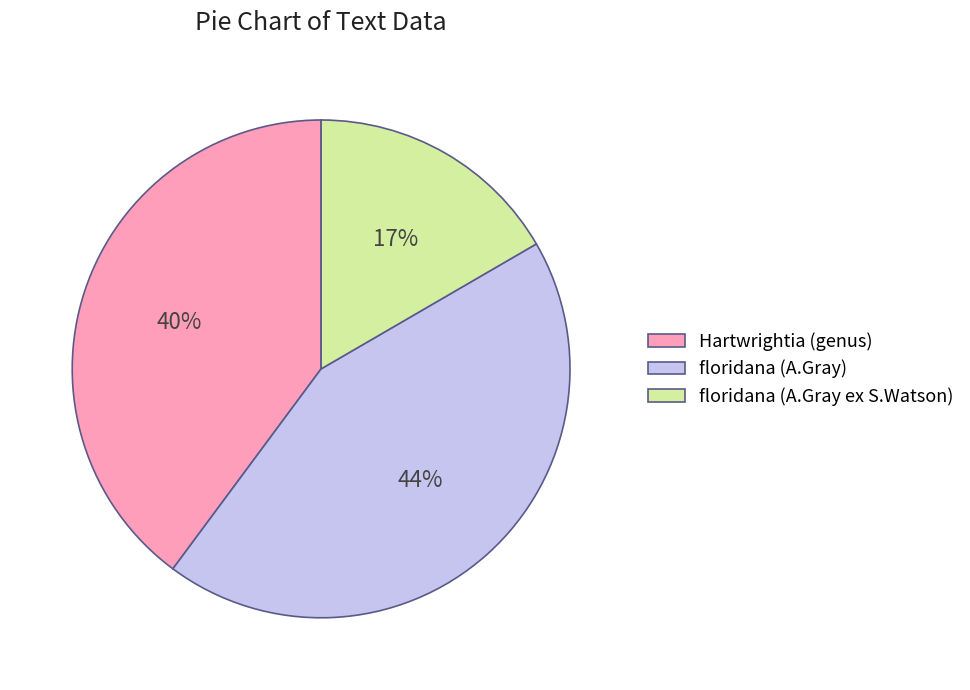

How many slices are in this pie chart?

3